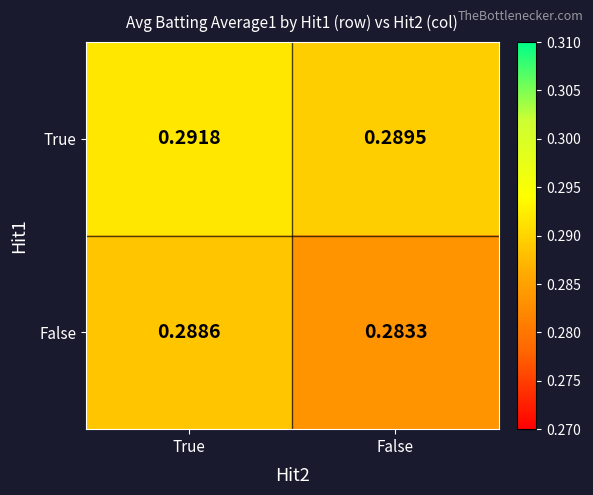

How many categories are shown in the chart?

2